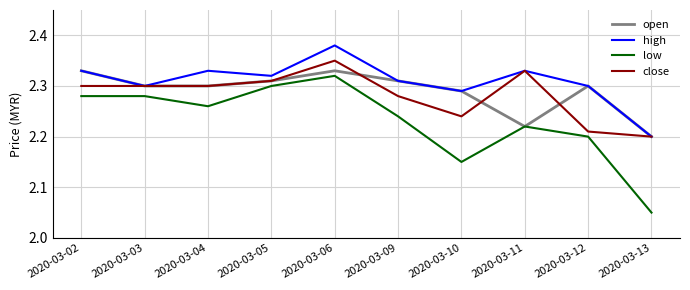

Count the number of categories in the chart.

10